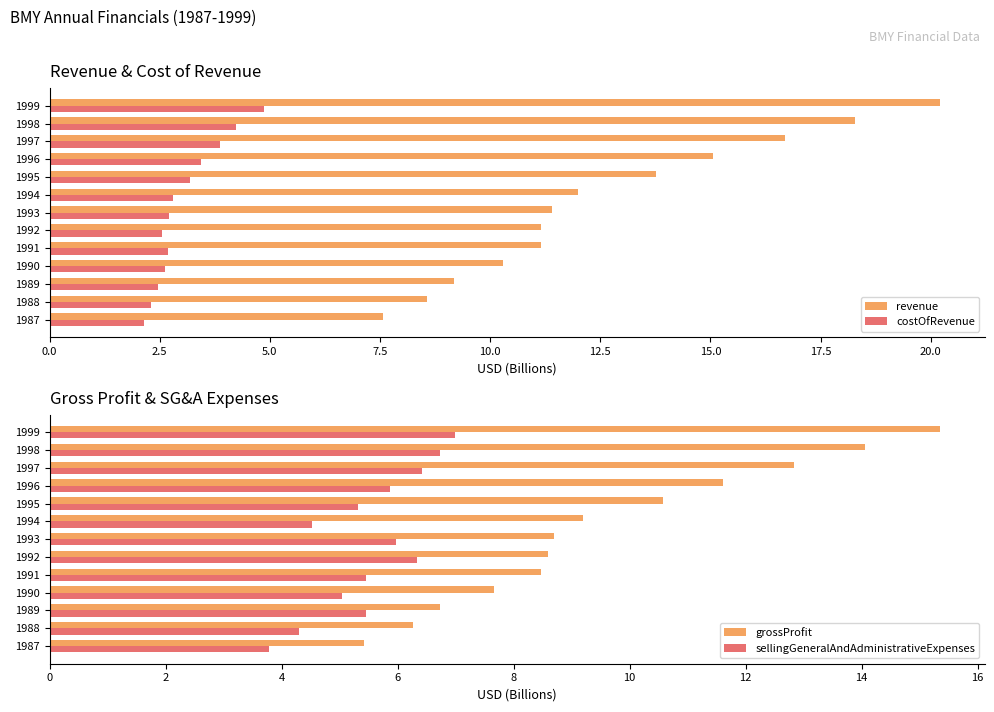

What is the minimum value shown in the chart?

2.1